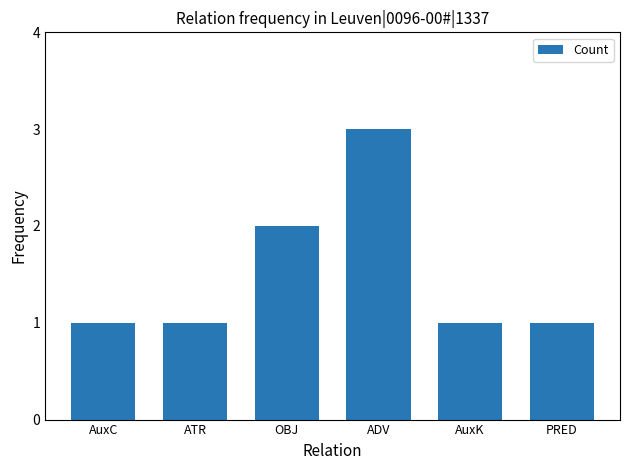

Reading right to left, list all the values displayed in this chart.

PRED=1	AuxK=1	ADV=3	OBJ=2	ATR=1	AuxC=1